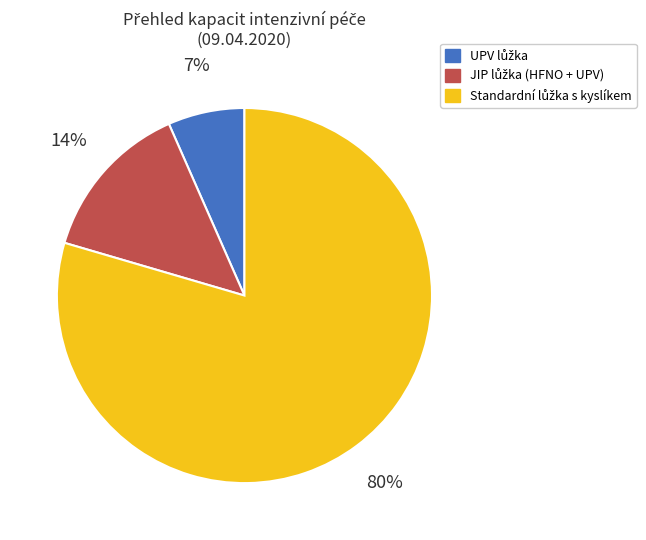

Is there a majority slice in this chart?

Yes